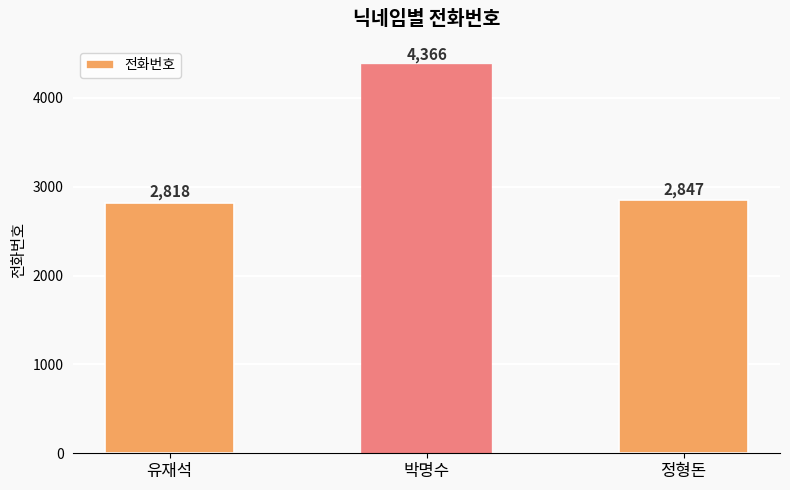

What is the average value?

3344